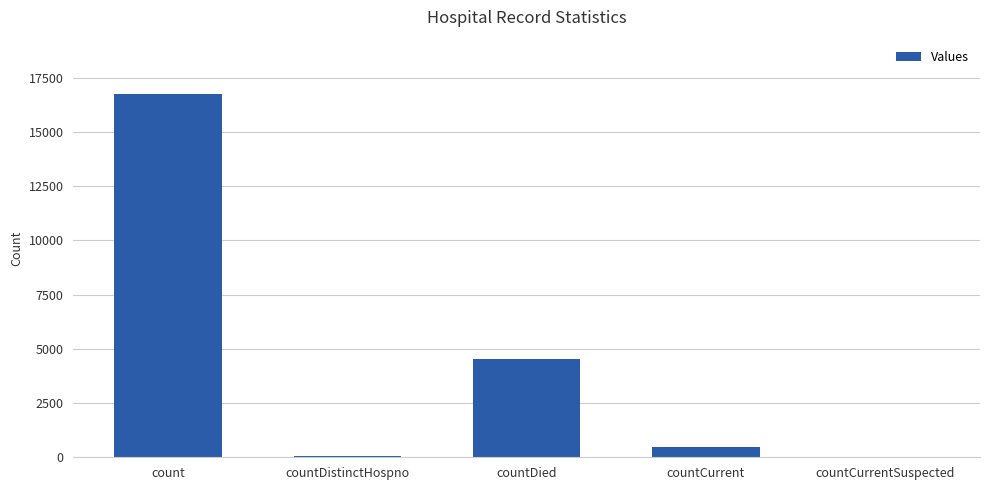

What is the sum of all values?

21823